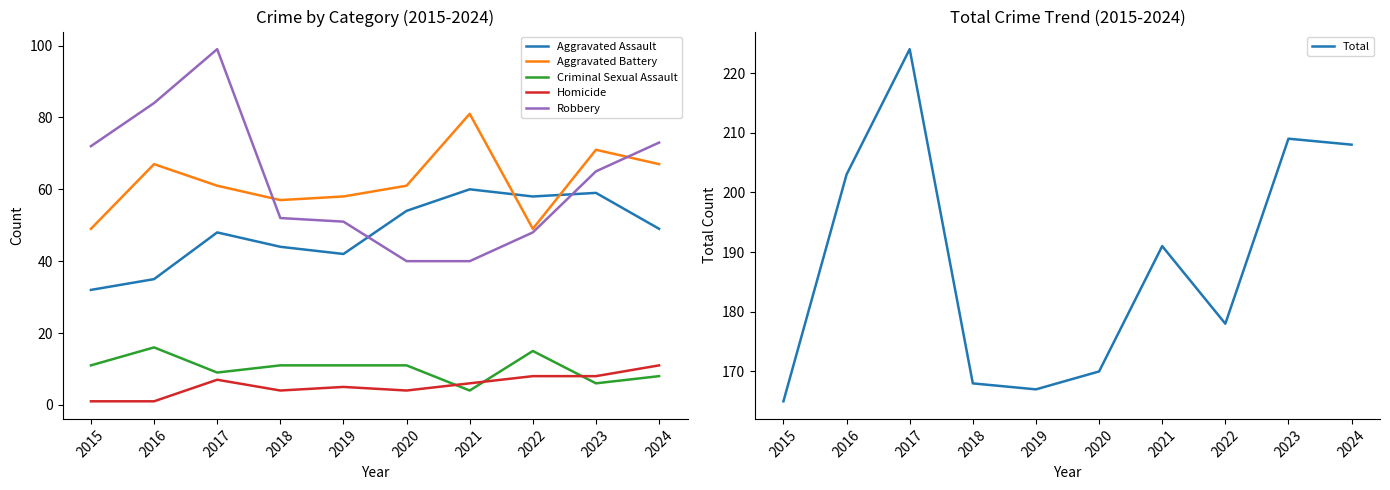

What is the spread (max minus min) of values at 2022?

170